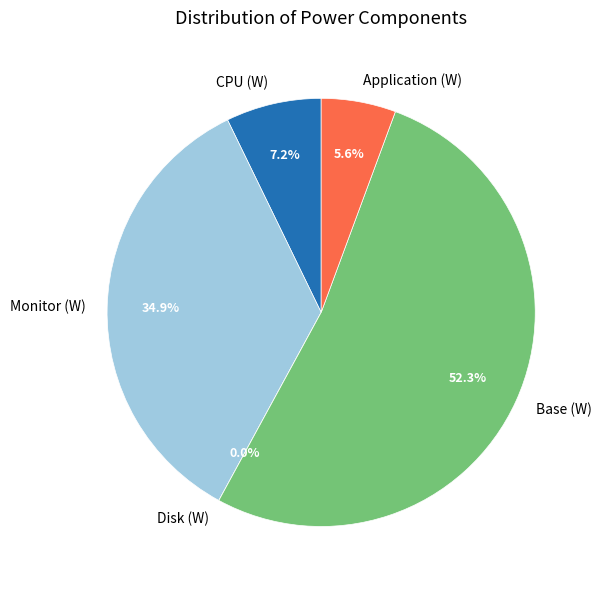

Rank the categories by value from highest to lowest.

Base (W), Monitor (W), CPU (W), Application (W), Disk (W)